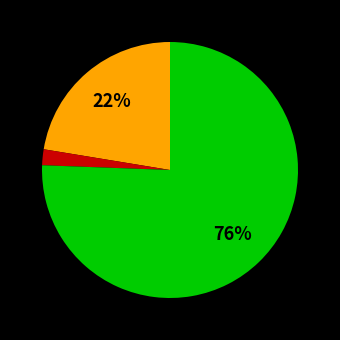

Does any single category account for the majority?

Yes